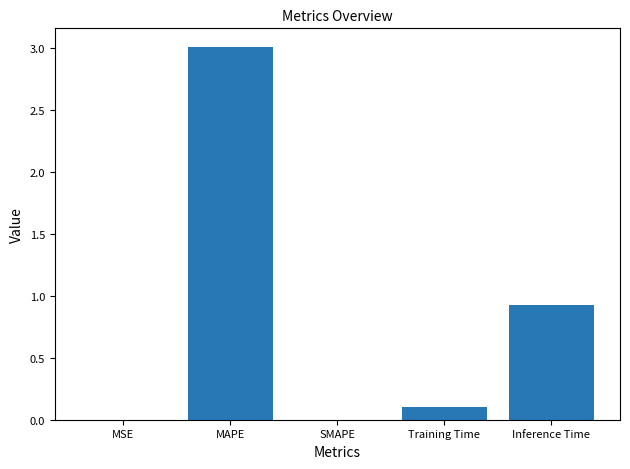

At which label is the value closest to 1?

Inference Time